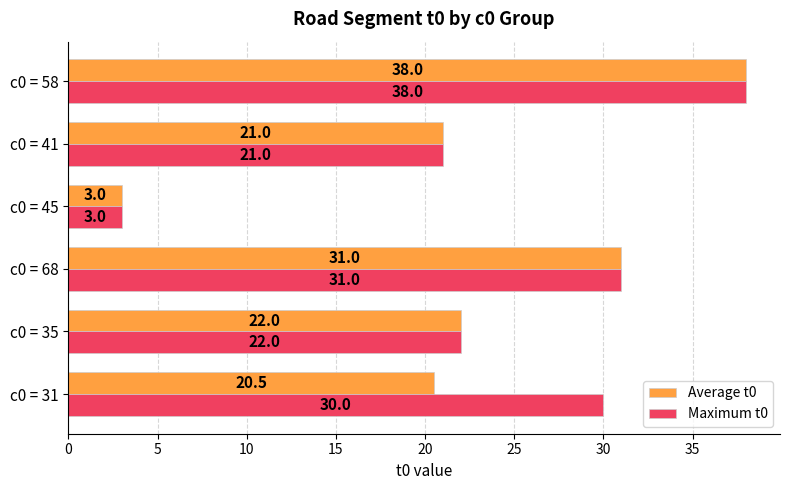

What is the difference between the maximum and minimum values in the Maximum t0 series?

35.0